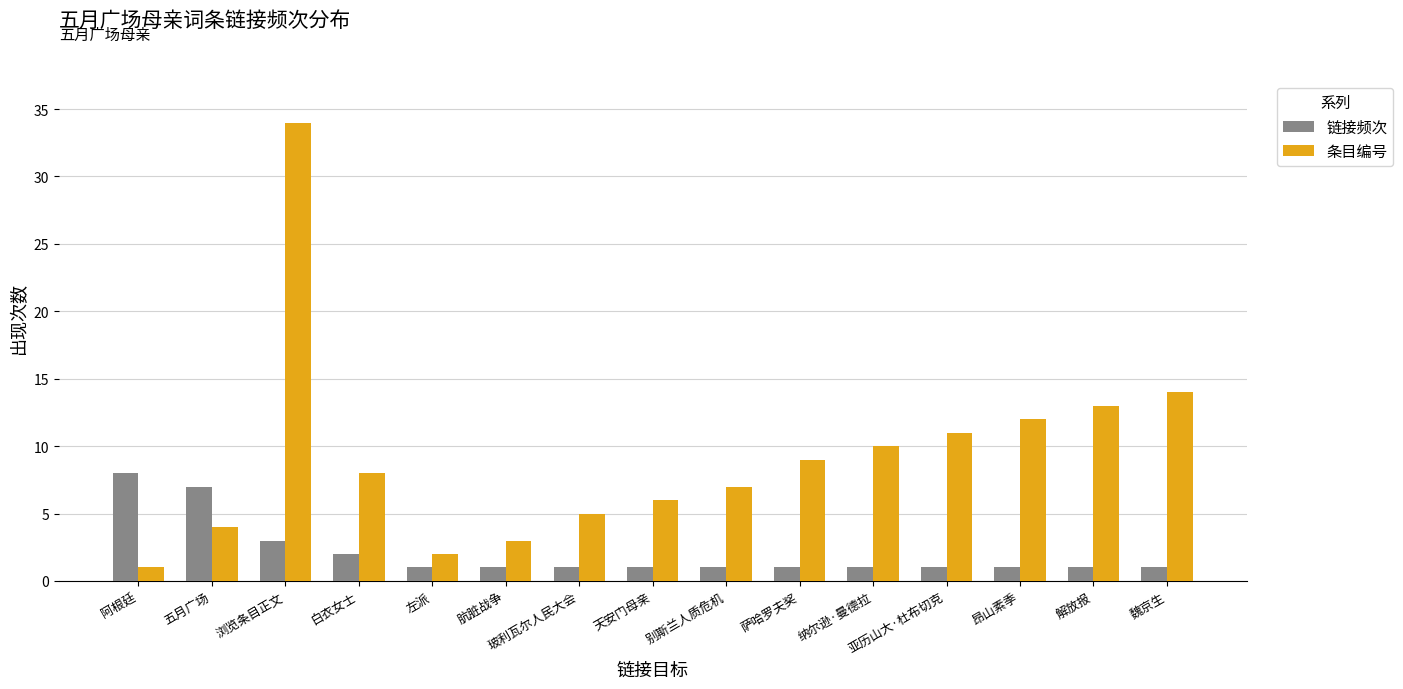

The value of 条目编号 at 肮脏战争 is 1. True or false?

False